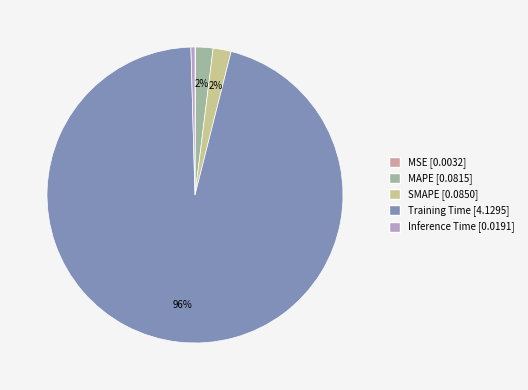

Do Training Time and MAPE together represent more than half of the pie?

Yes